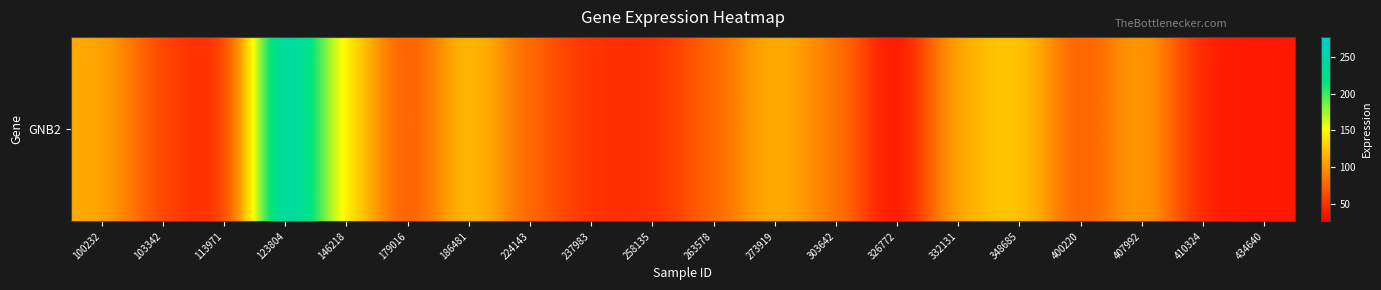

How many categories are shown in the chart?

20